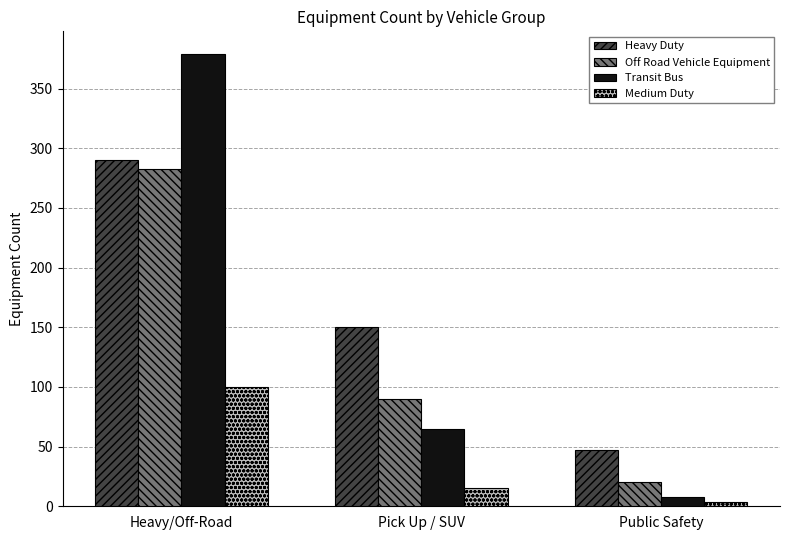

What is the sum of the Heavy Duty values at Pick Up / SUV and Heavy/Off-Road?

440